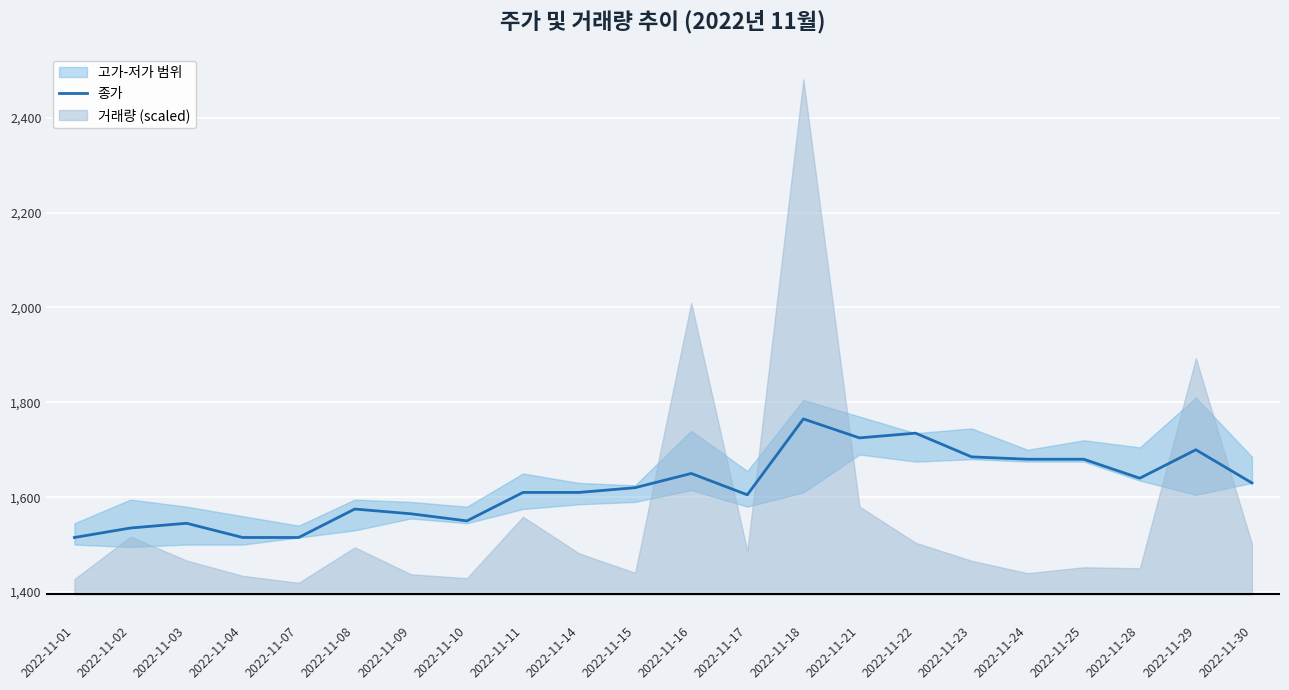

How many points are higher than both their immediate neighbors (excluding endpoints)?

6